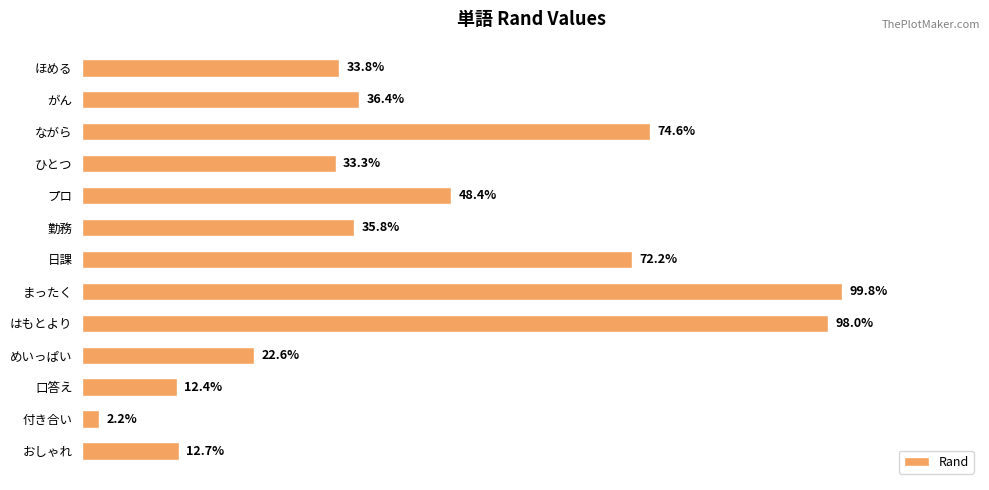

Are the bars horizontal?

Yes